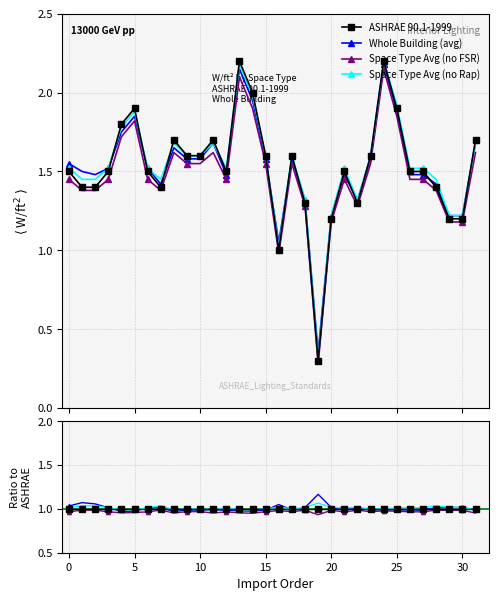

What is the total value across all series at 5?

3.9